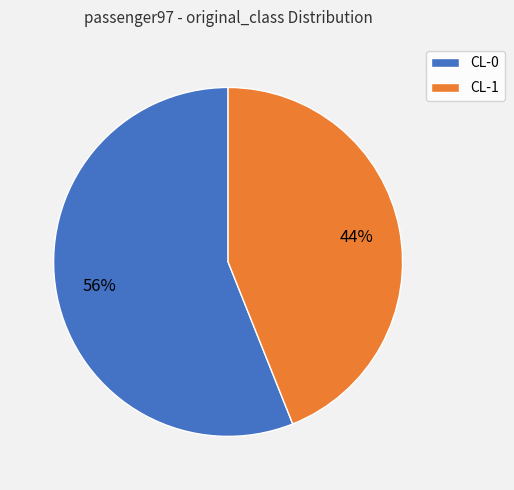

Rank the categories by value from highest to lowest.

CL-0, CL-1